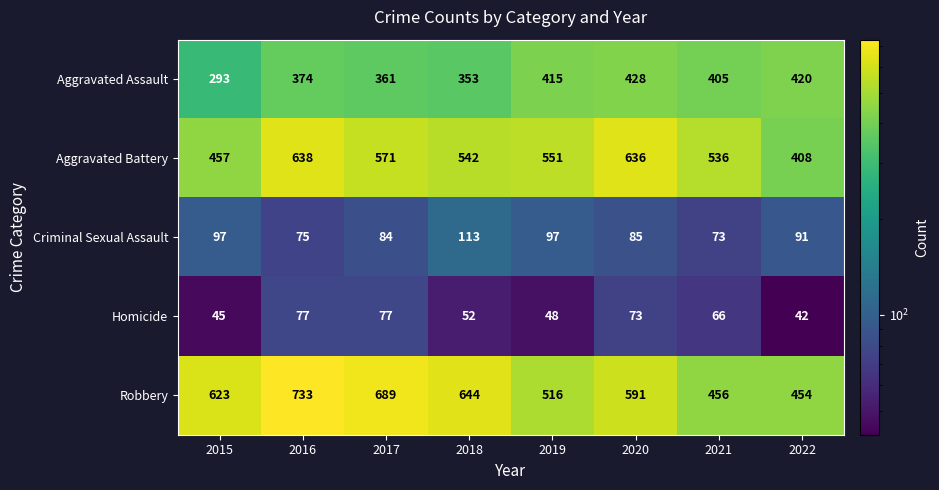

What is the average value of the Aggravated Battery series?

542